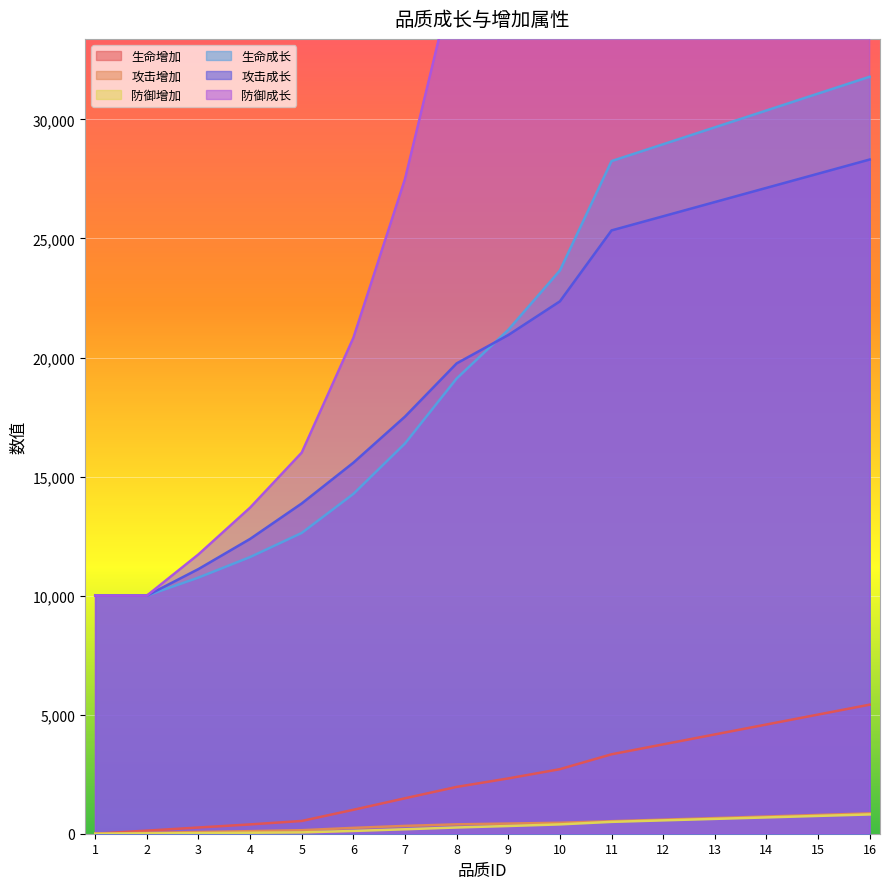

How many lines are shown in the chart?

6